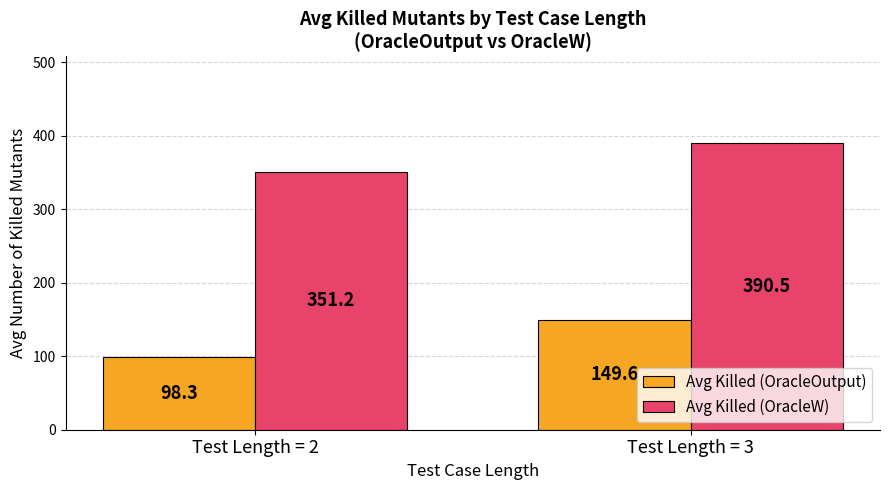

Between Test Length = 2 and Test Length = 3, which series saw the biggest shift?

Avg Killed (OracleOutput)